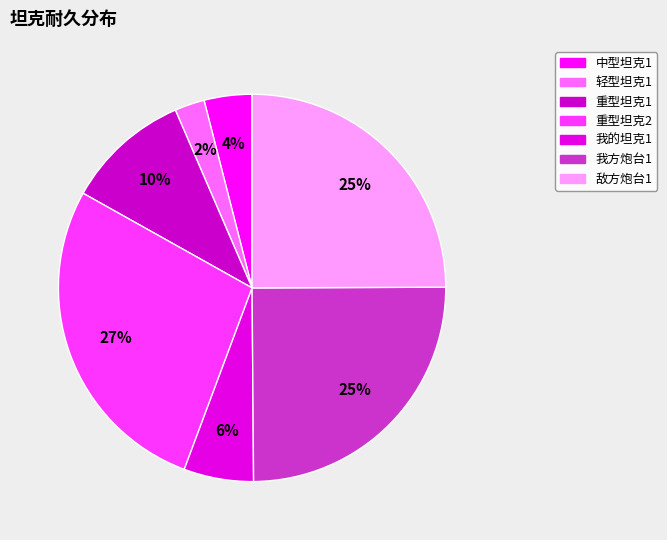

Which category has the smallest portion of the pie?

轻型坦克1